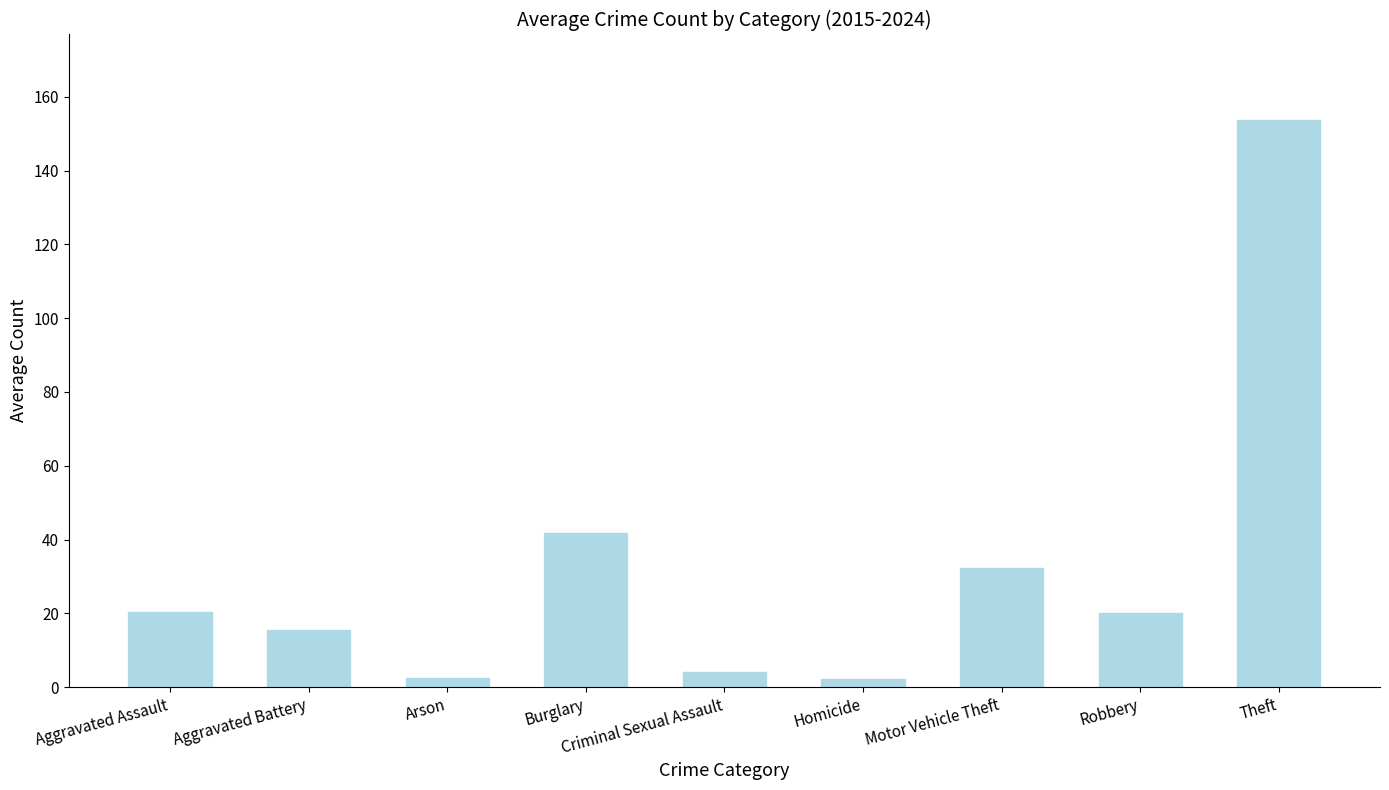

What is the value of the 2nd bar from the left?

15.6